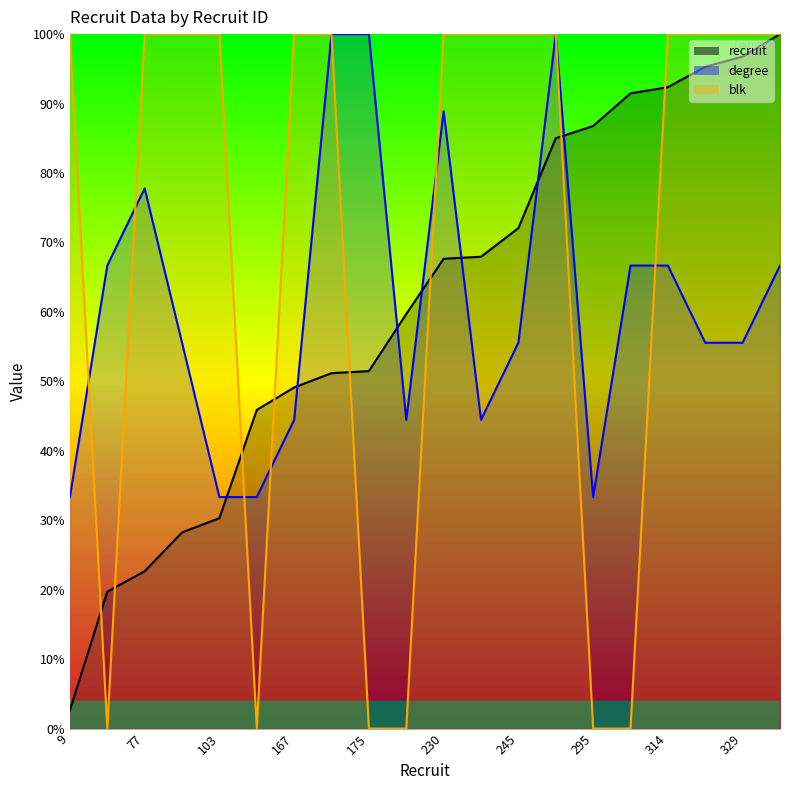

True or false: recruit has a value of 51.5 at 175.

True